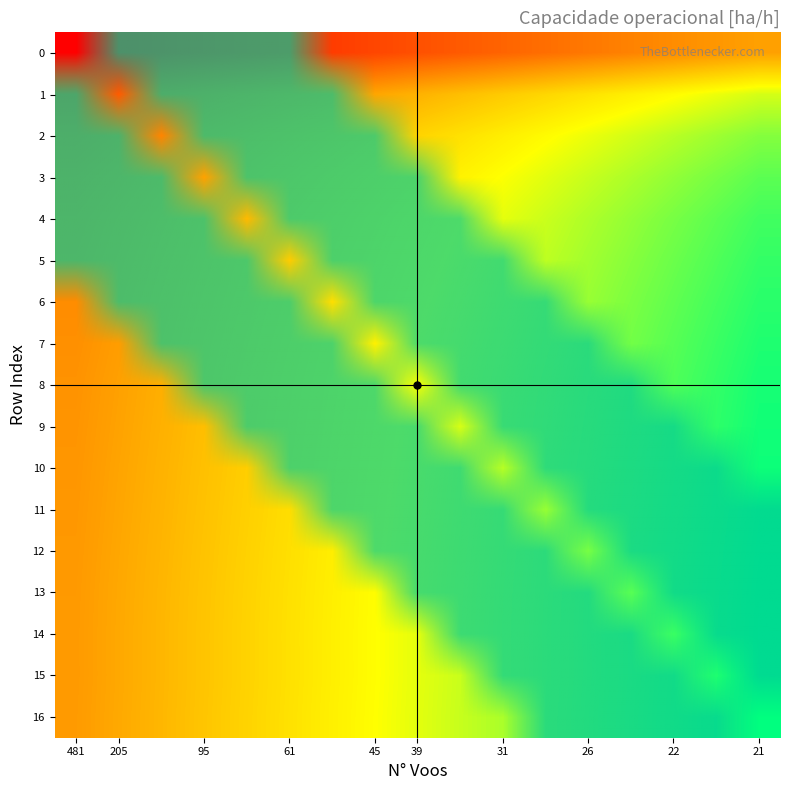

Count the number of categories in the chart.

17